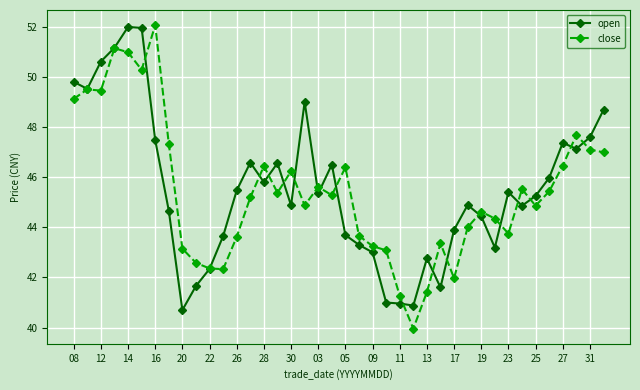

What is the lowest value of the open series?

40.7